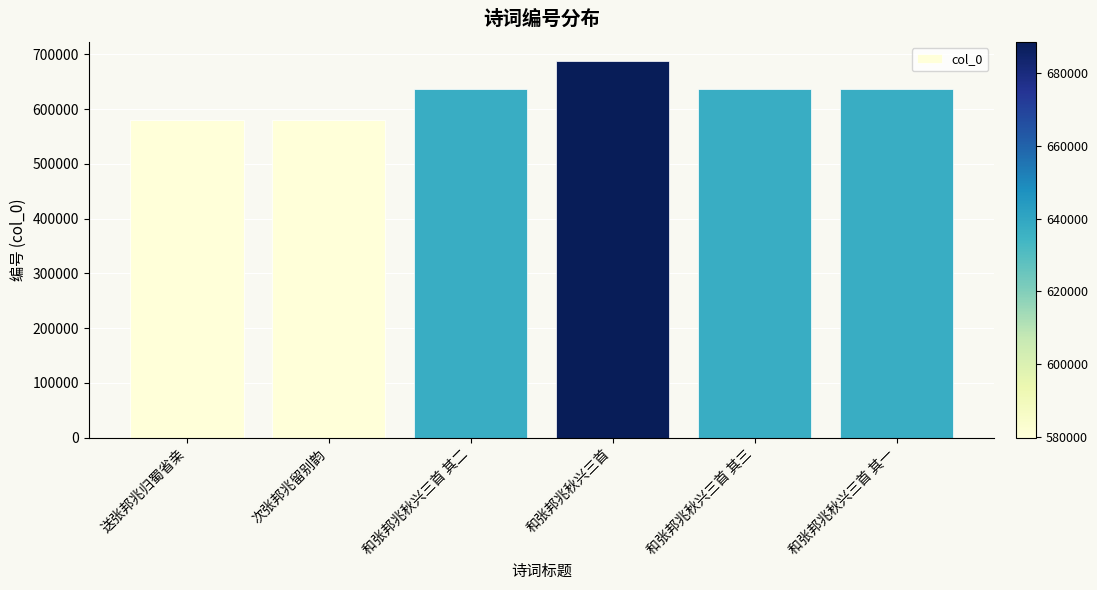

What is the label of the 6th bar from the right?

送张邦兆归蜀省亲